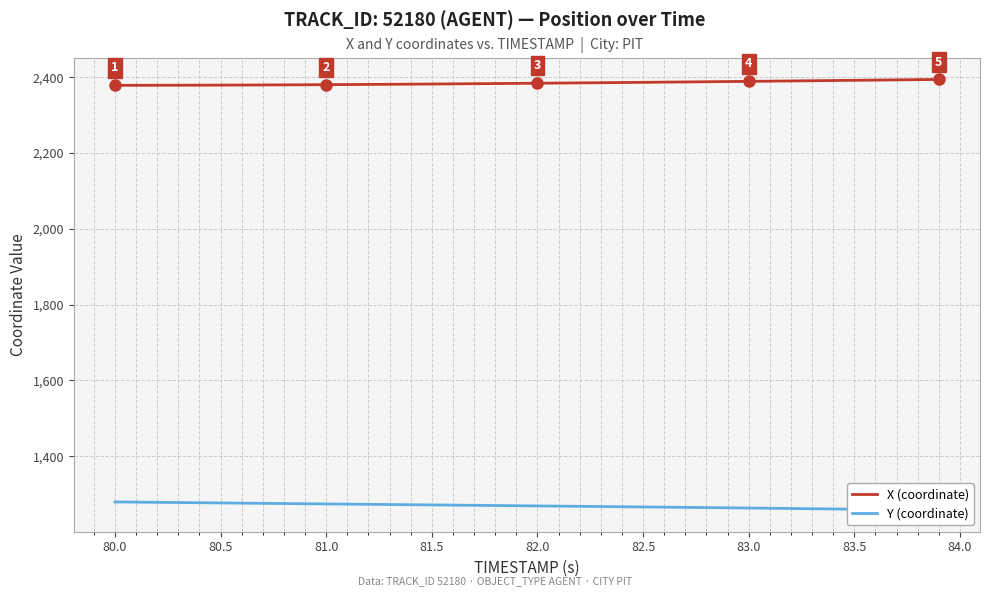

True or false: X (coordinate) and Y (coordinate) intersect in this chart.

False